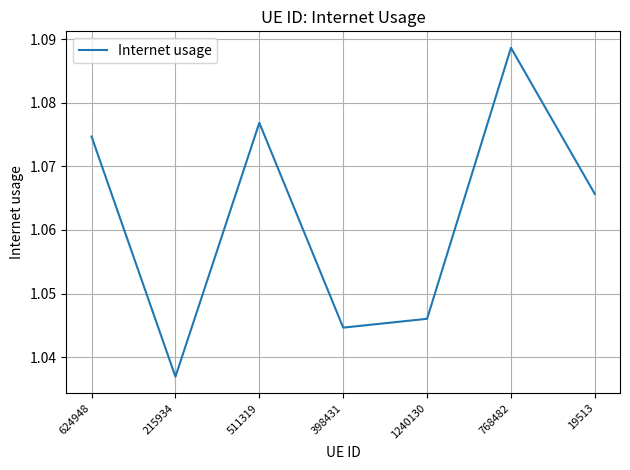

Where is the data nearest to the value 1?

215934